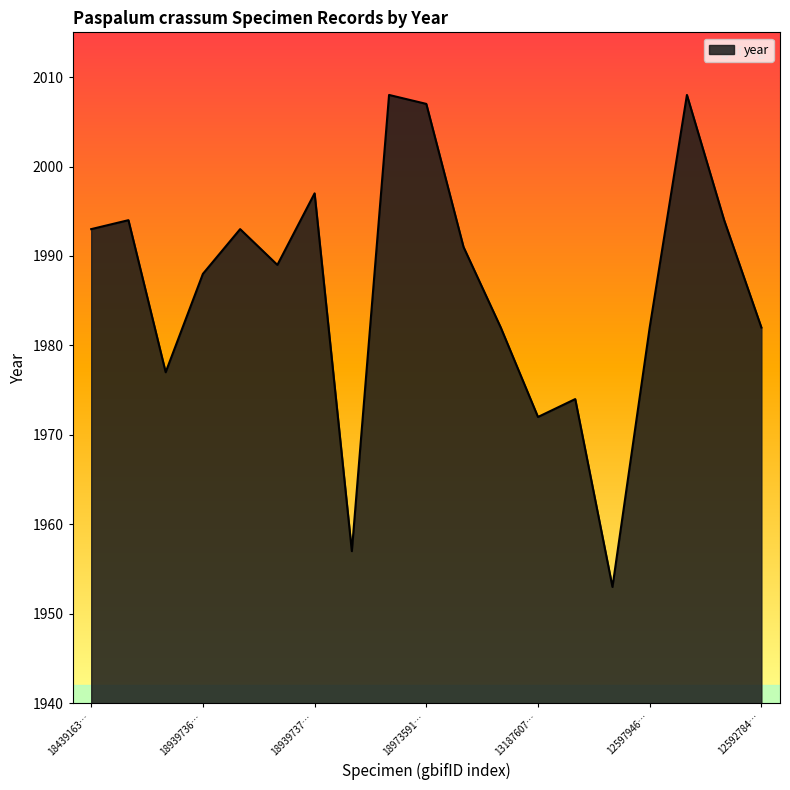

What is the difference between the maximum and minimum values?

55